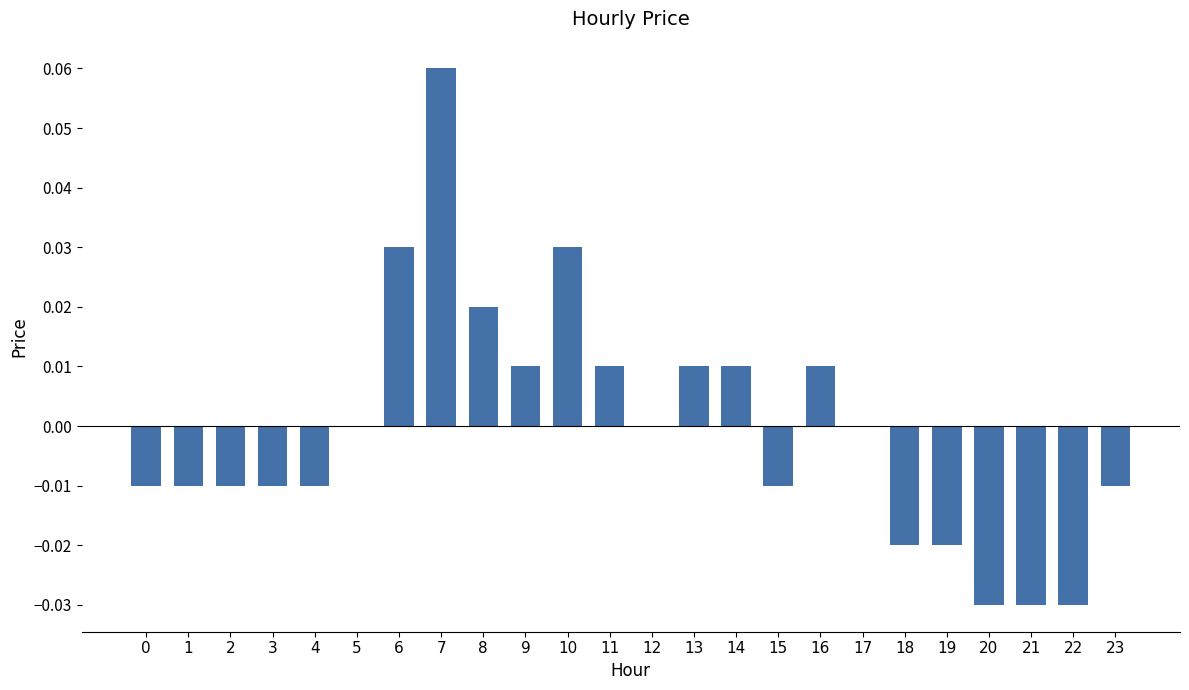

The value at 17 is 0.0. True or false?

True